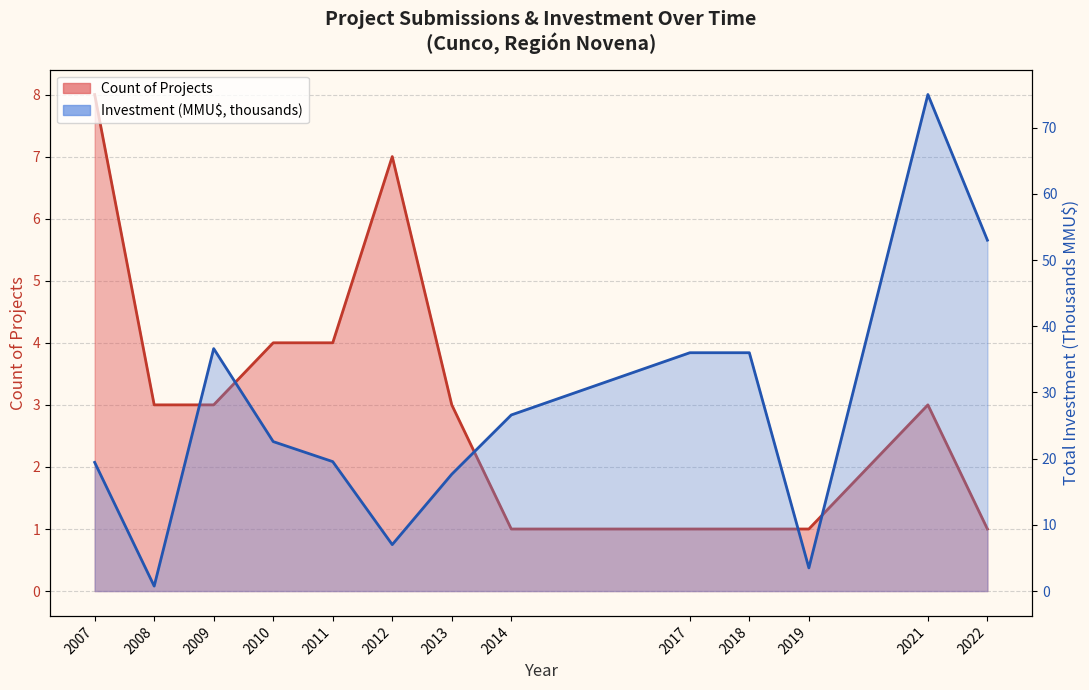

How many values in the Count series are below 3?

5